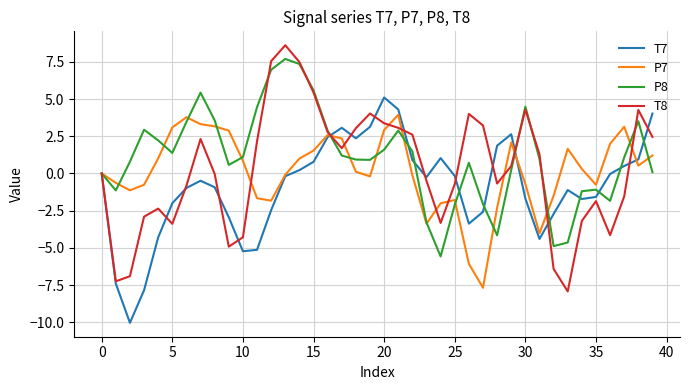

What is the minimum value shown in the chart?

-10.0